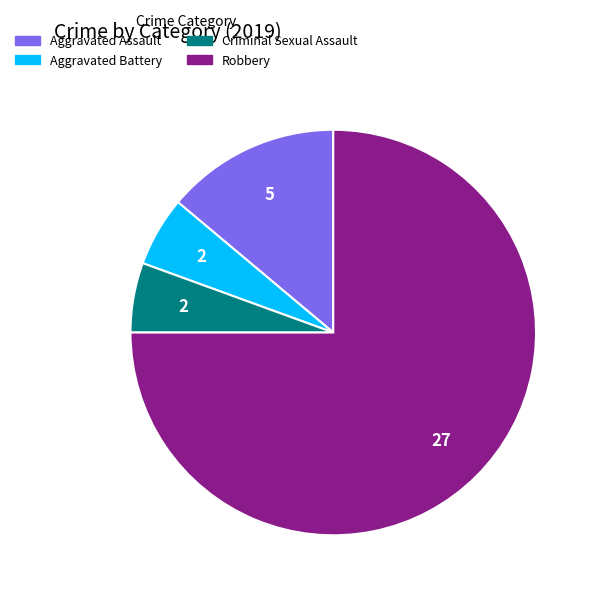

What is the majority slice?

Robbery